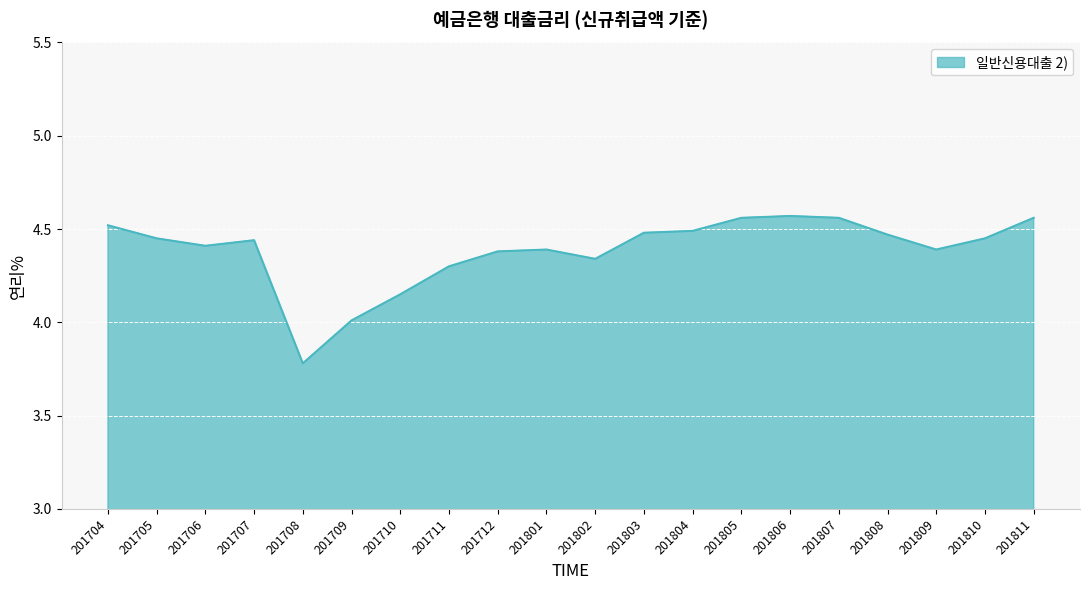

How many lines are shown in the chart?

1